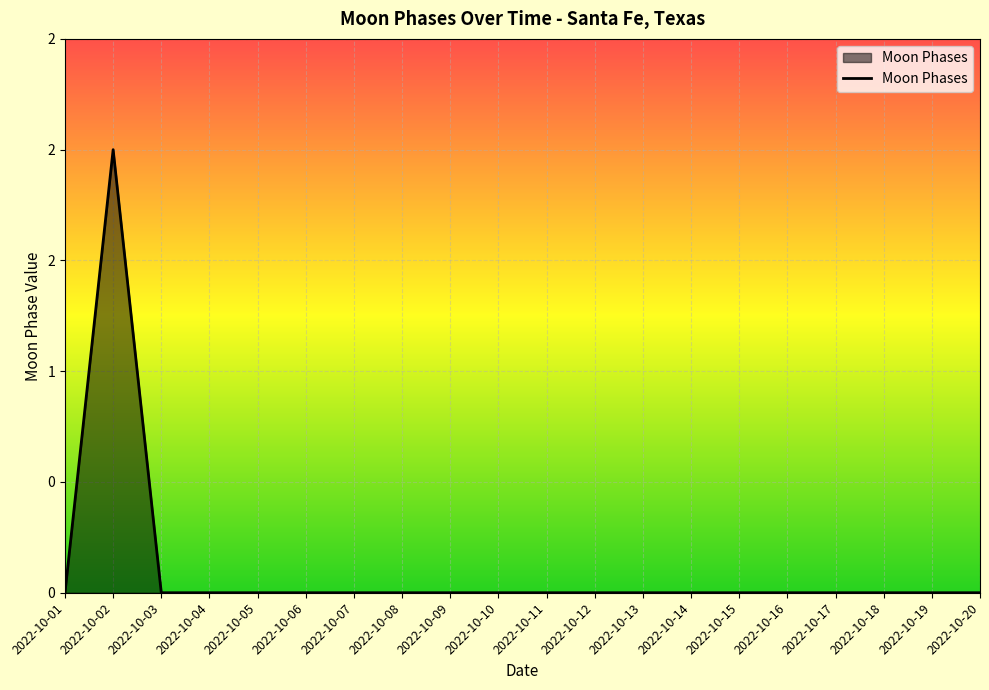

Does the chart display data point markers on the line(s)?

No